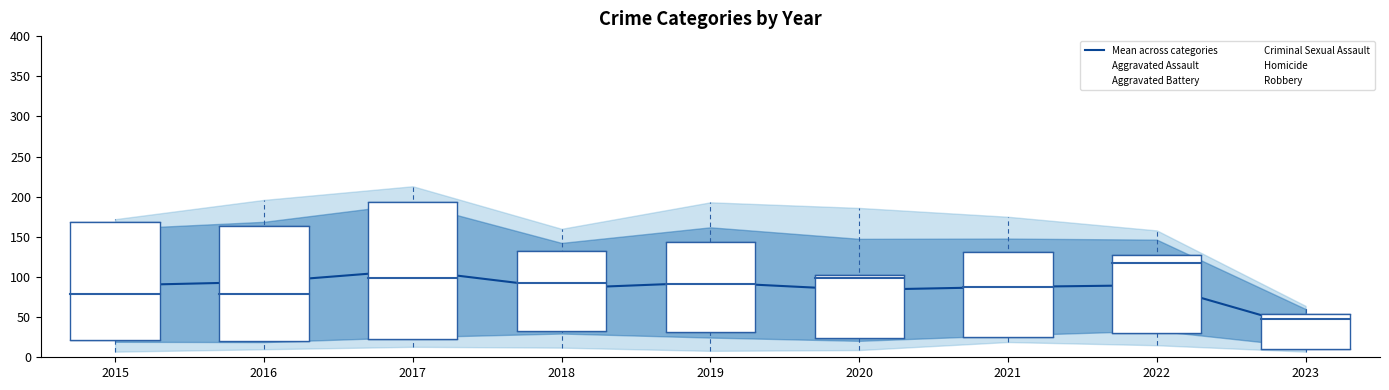

Count the number of categories in the chart.

9